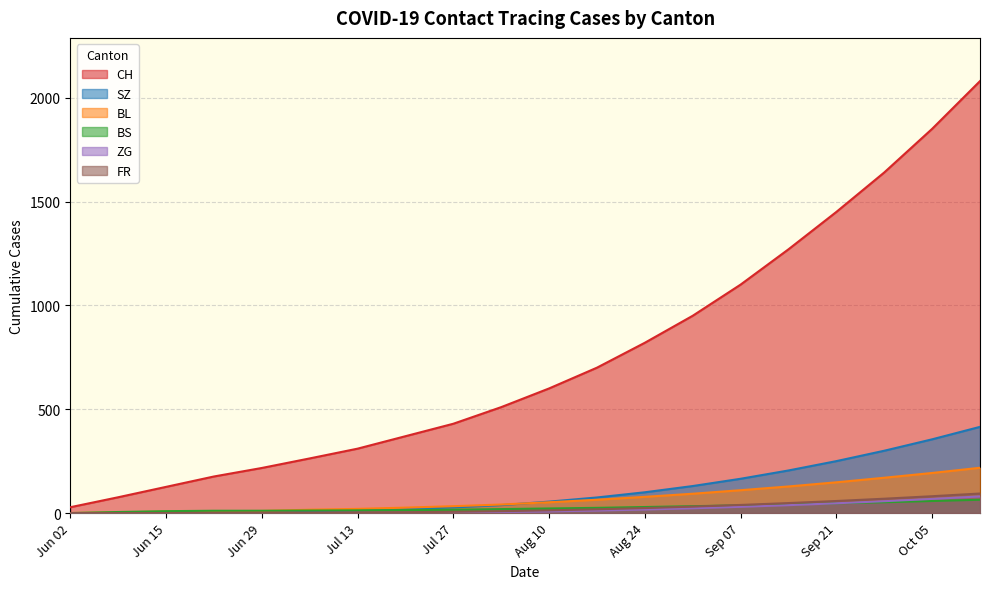

True or false: CH has more than 0 points higher than both neighbors.

False